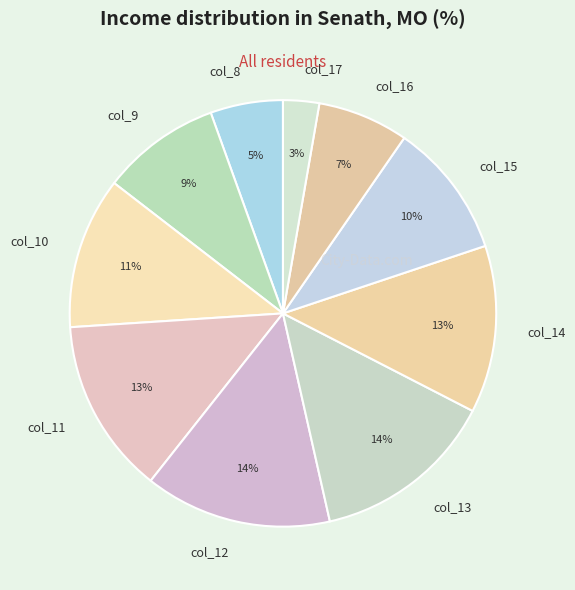

To the nearest percent, what portion does col_16 represent?

7%